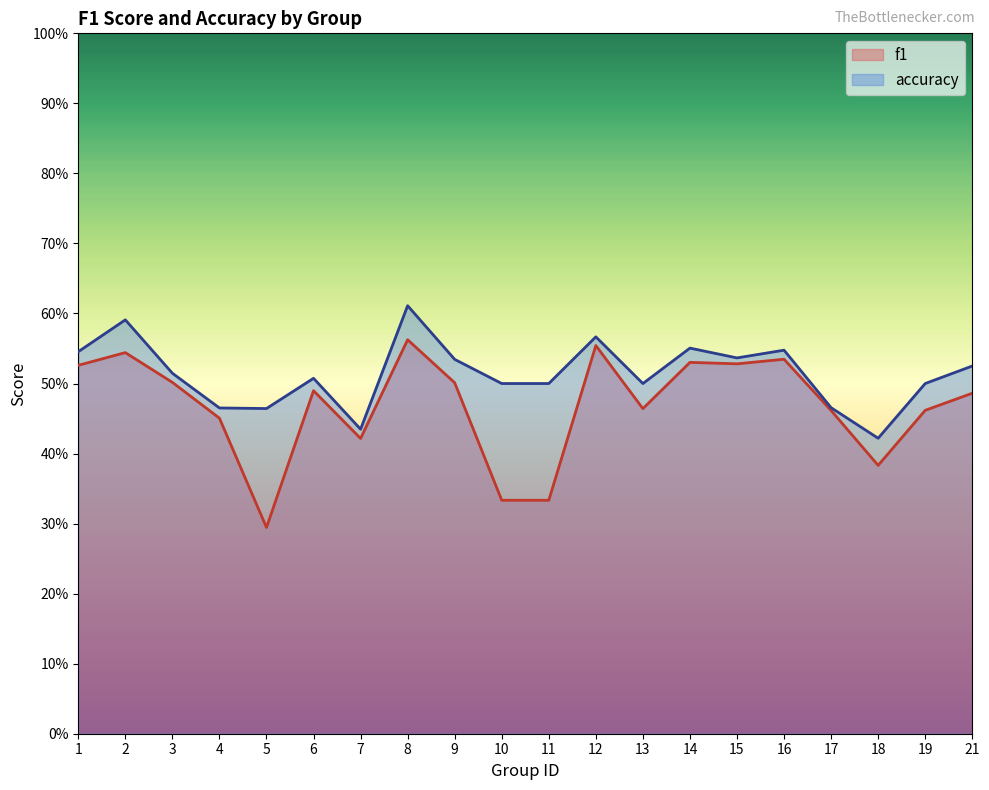

Is the value of f1 at 18 greater than the value of accuracy at 8?

No